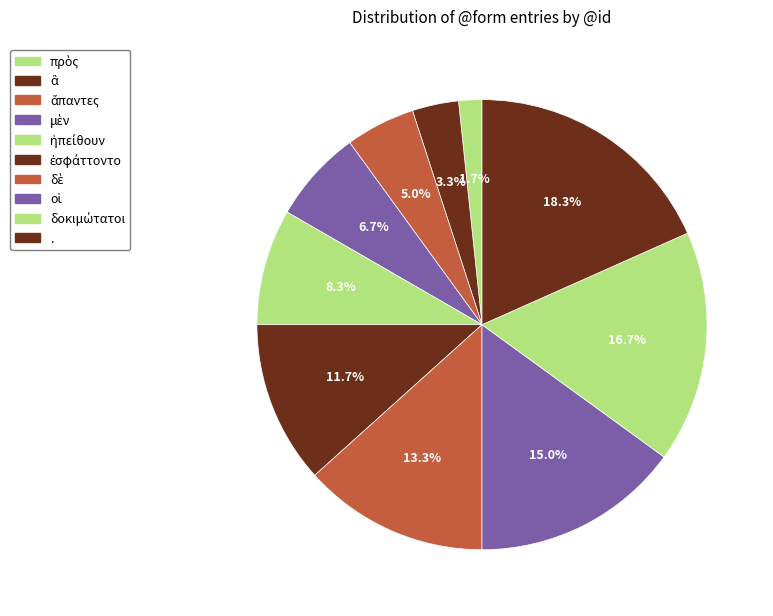

How many slices are in this pie chart?

10